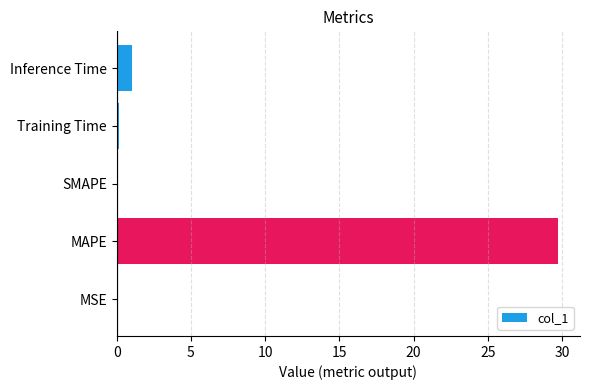

At which category does the chart reach its peak across all series?

MAPE